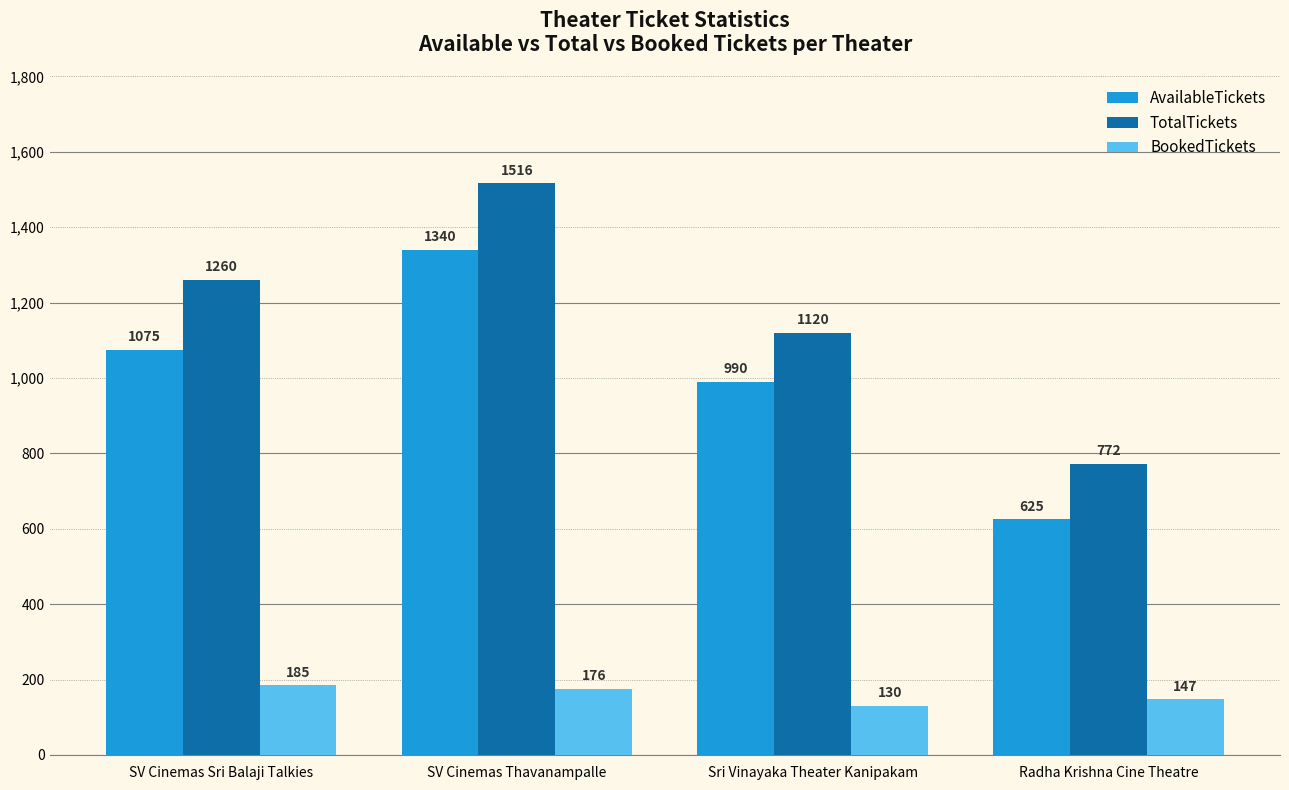

What is the label of the 3rd bar from the left?

Sri Vinayaka Theater Kanipakam